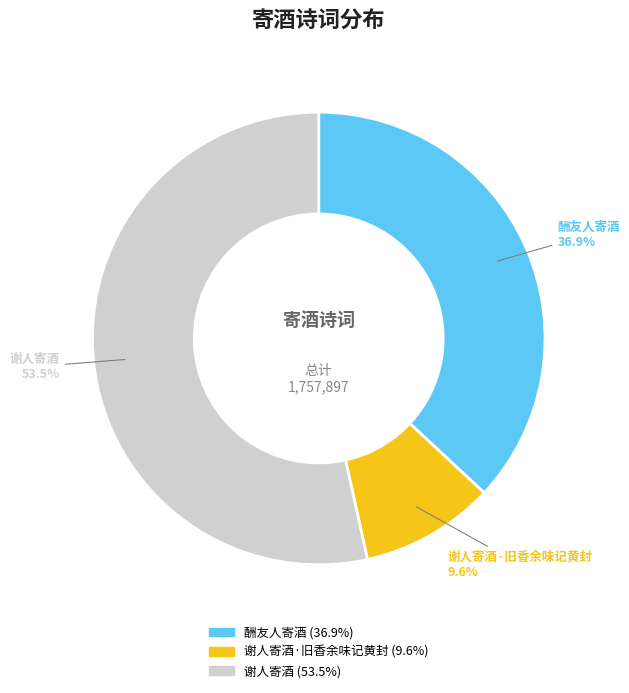

Is there a majority slice in this chart?

Yes